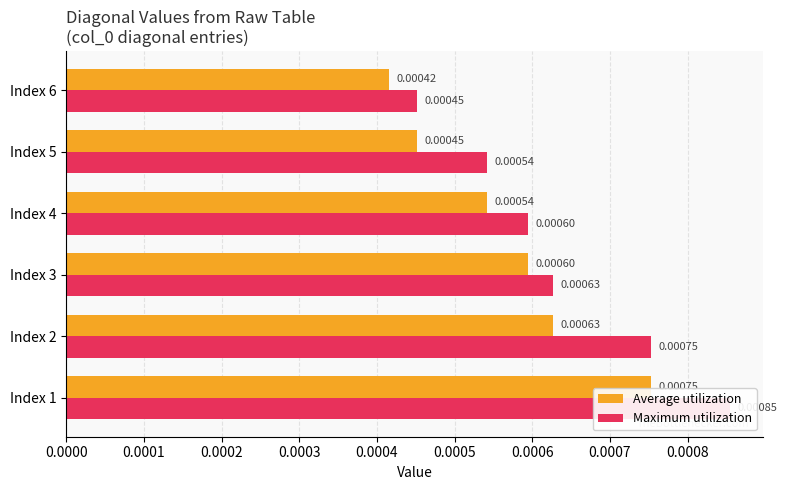

How many series are shown in this chart?

2